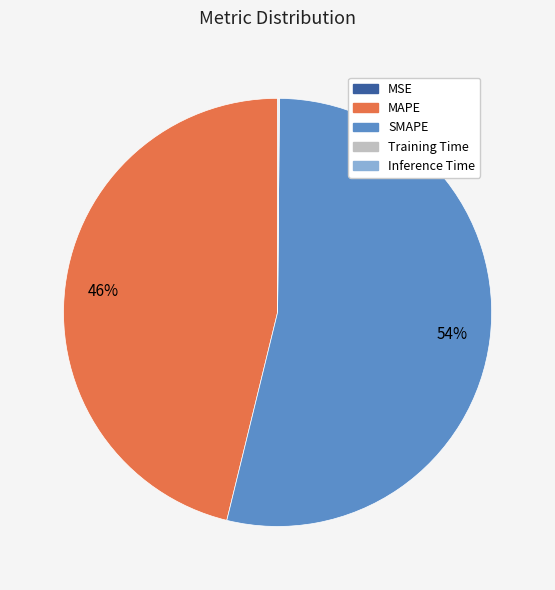

Is there any slice that represents more than half of the pie?

Yes